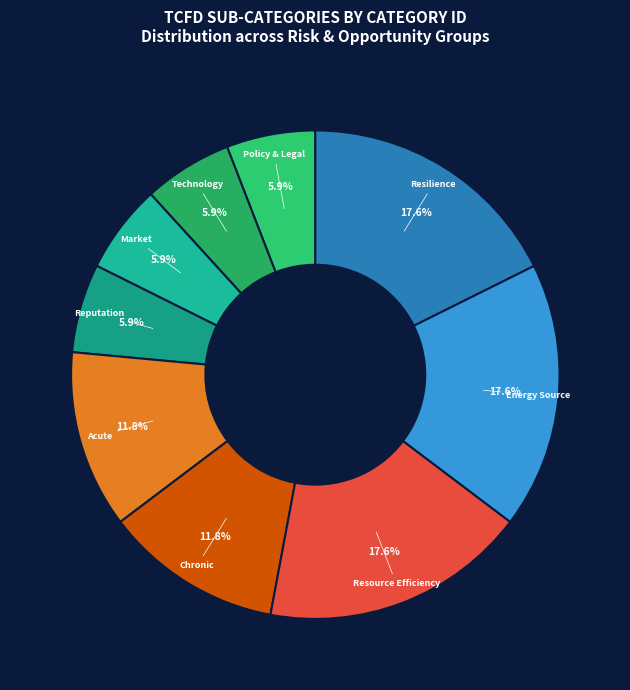

Do Resource Efficiency and Market together represent more than half of the pie?

No